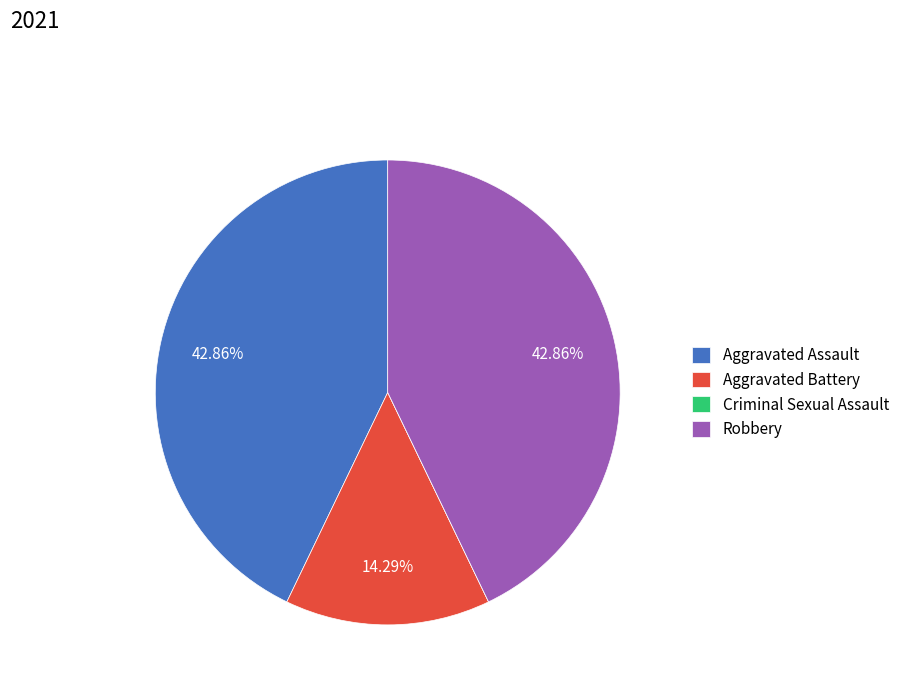

Combined, do Aggravated Assault and Aggravated Battery account for over 50%?

Yes